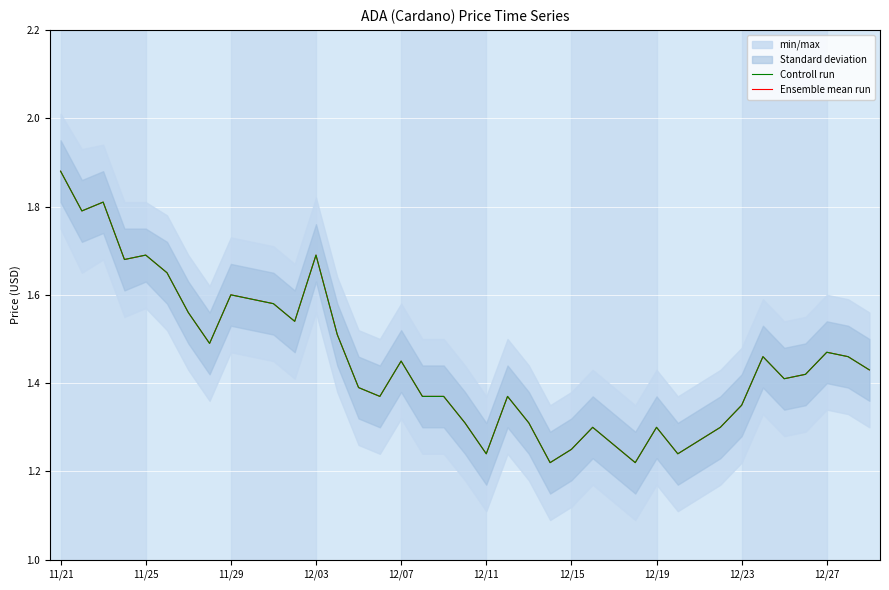

How many times do Ensemble mean run and Controll run cross each other?

4